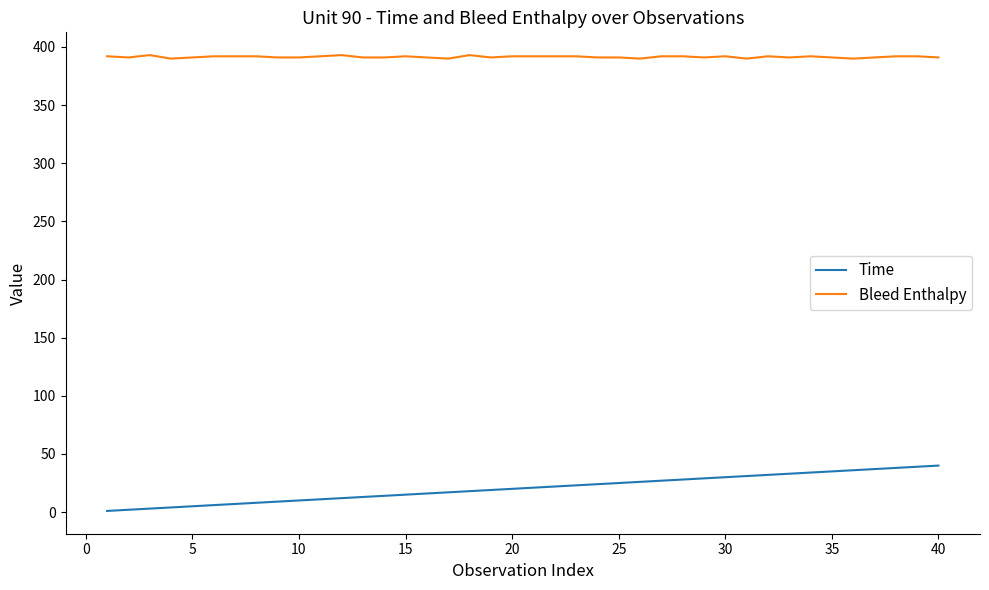

Which series has the largest total across all categories?

Bleed Enthalpy